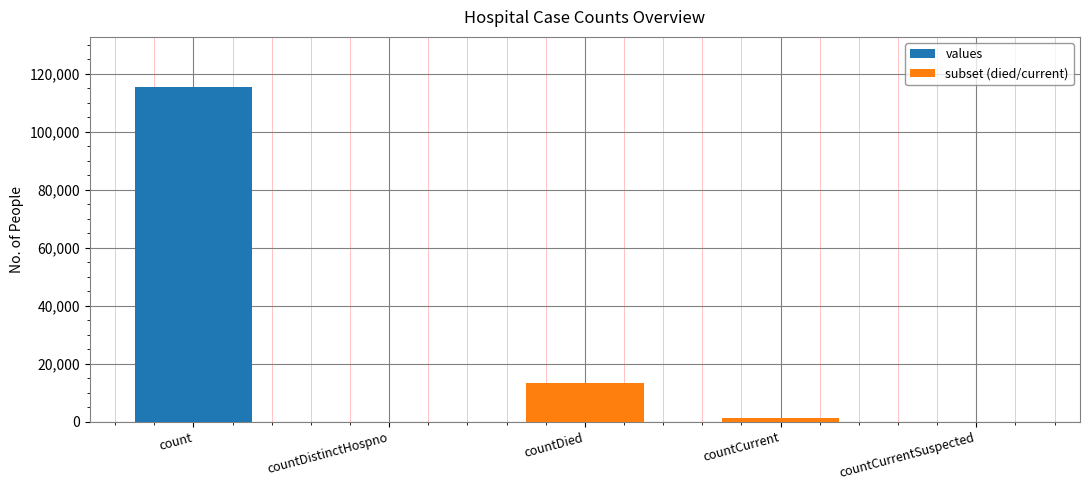

What is the value of the values bar at the 4th from the left?

1383